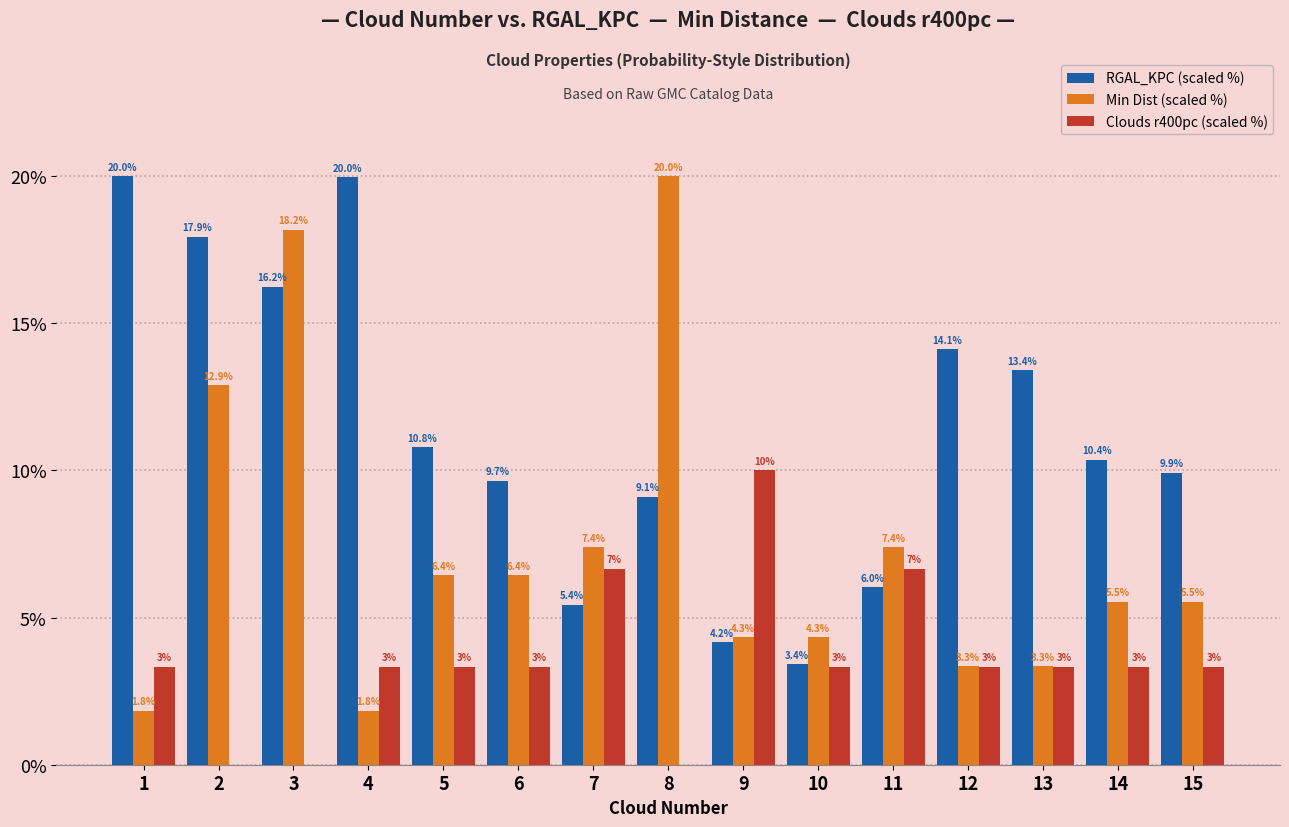

At which category is the sum across all series the highest?

3